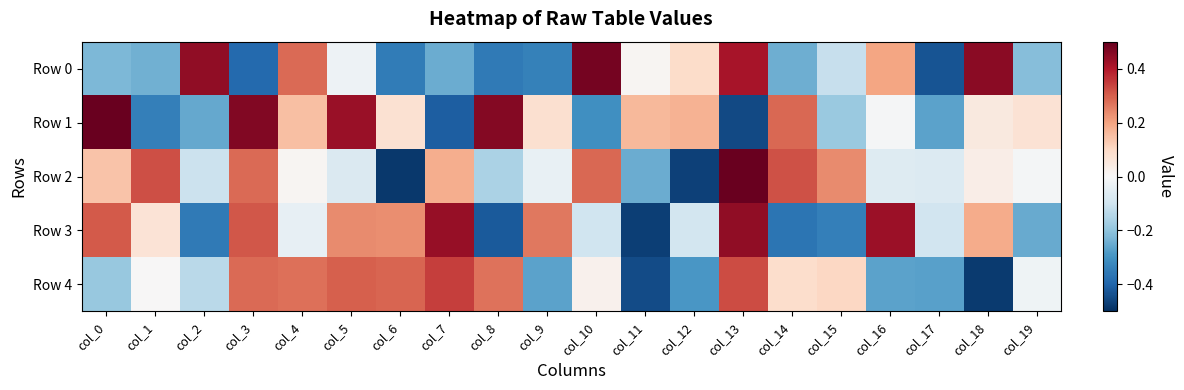

Which label corresponds to the largest value in the chart?

col_0